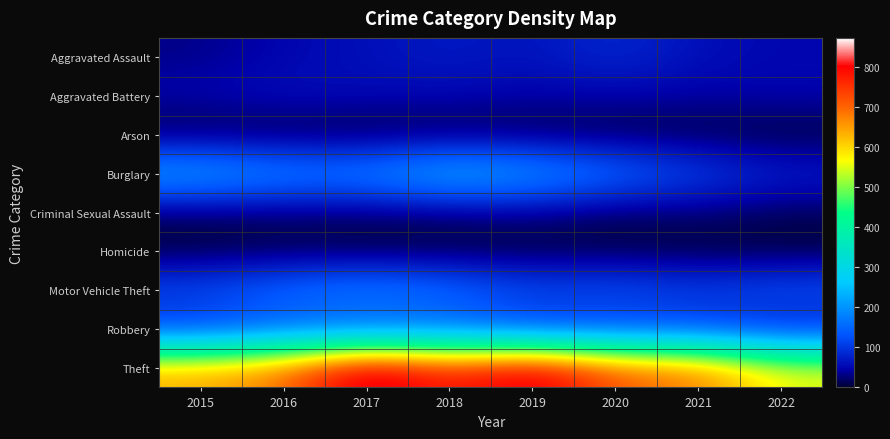

What is the difference between the highest and lowest values at 2020?

710